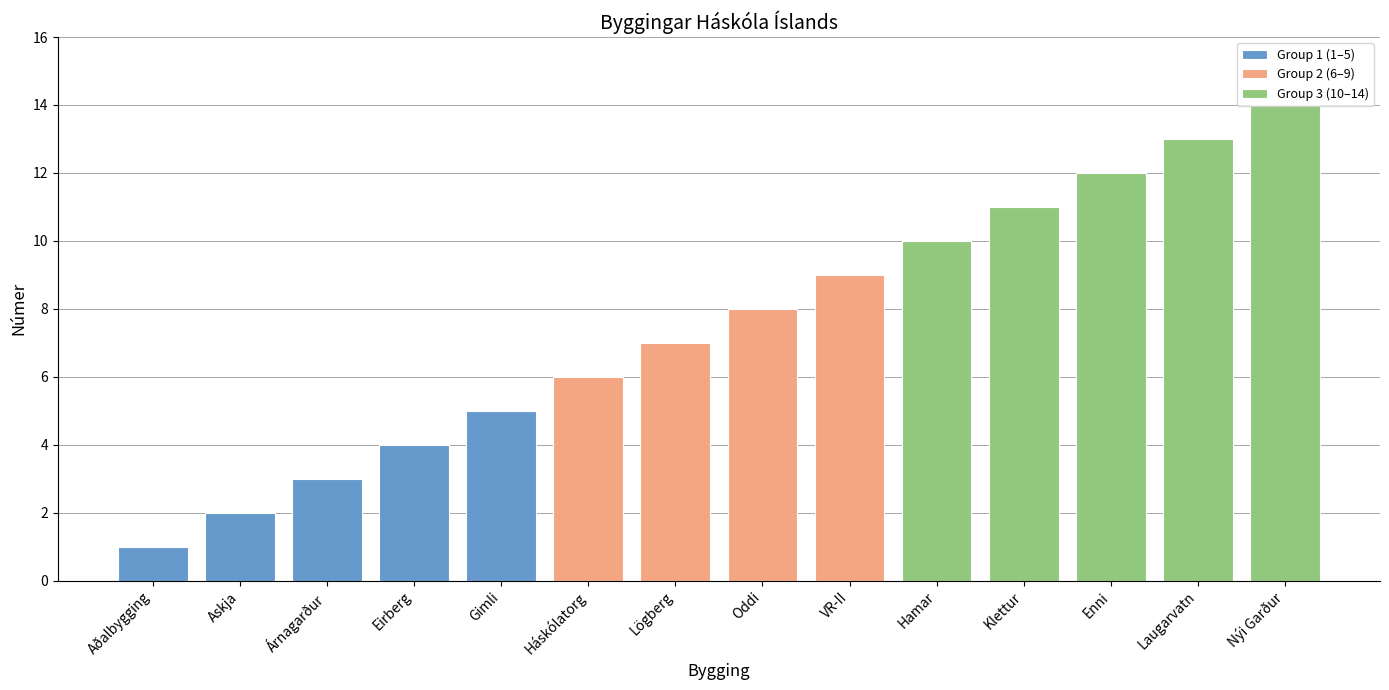

Reading left to right, what are all the values shown in this chart?

1	2	3	4	5	6	7	8	9	10	11	12	13	14